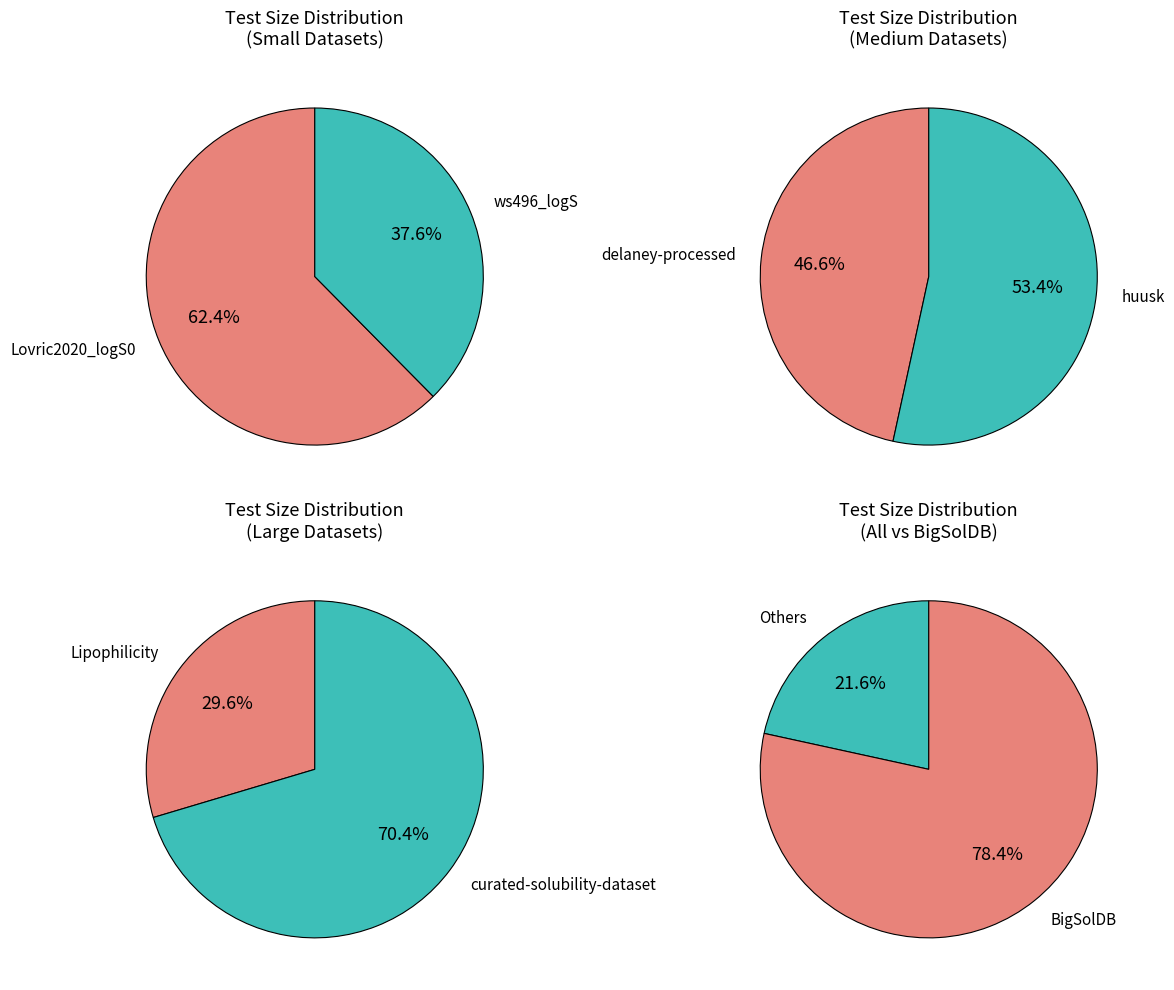

Is there a majority slice in this chart?

Yes